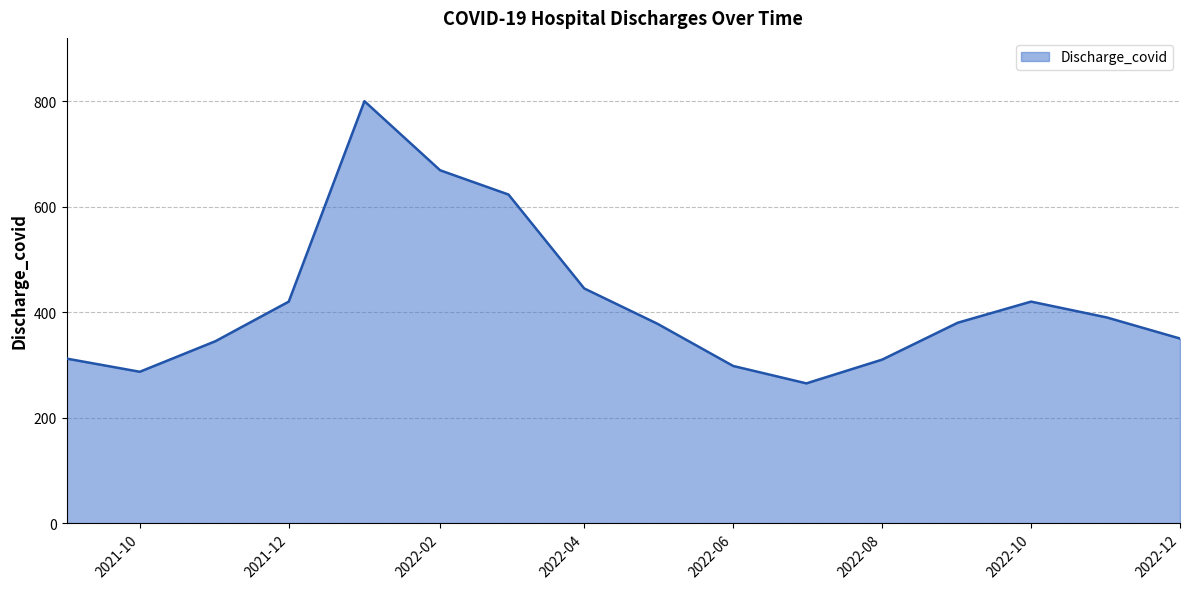

What is the difference between the maximum and minimum values?

535